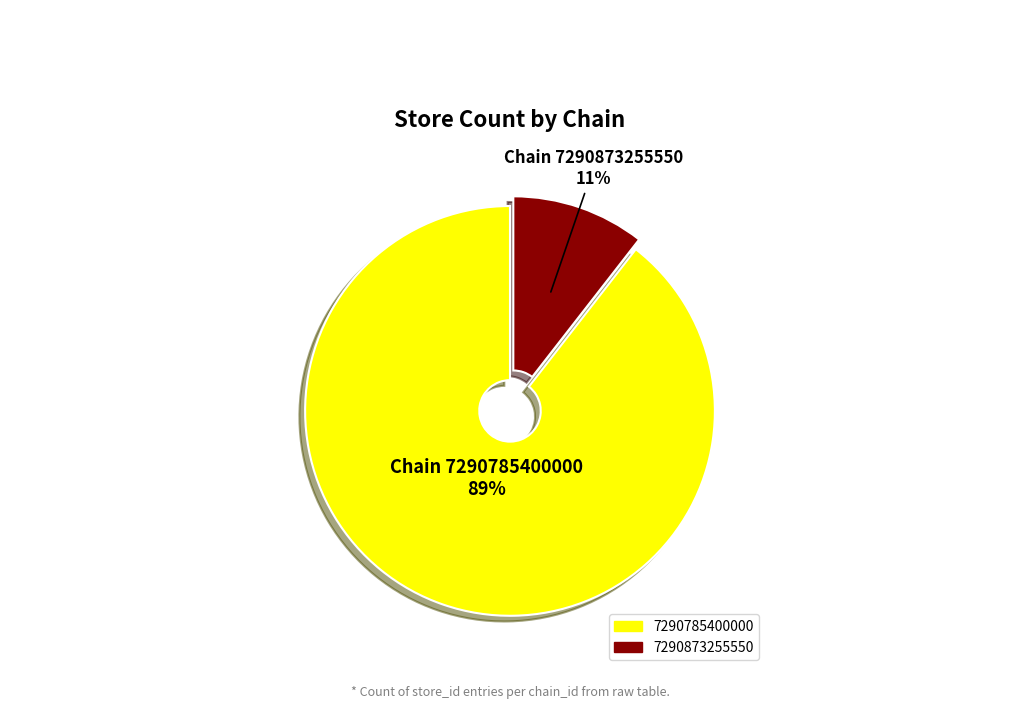

What percentage is the 7290785400000 slice, to the nearest percent?

89%